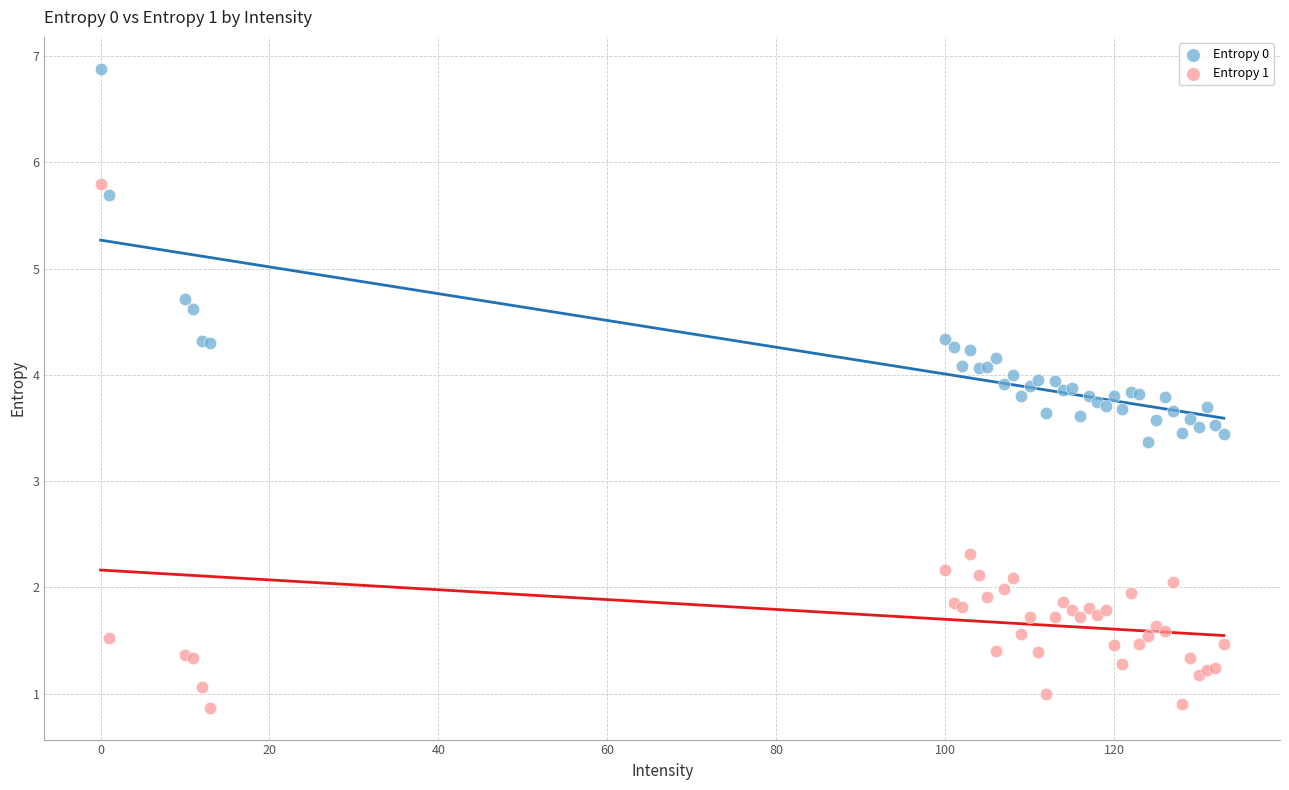

Across all series, what Y value is closest to 3?

3.4